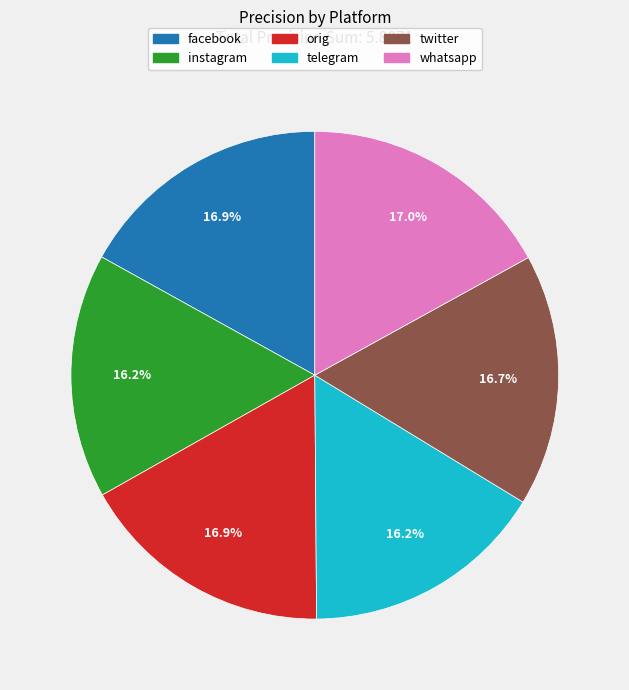

Which has a higher value, instagram or facebook?

facebook